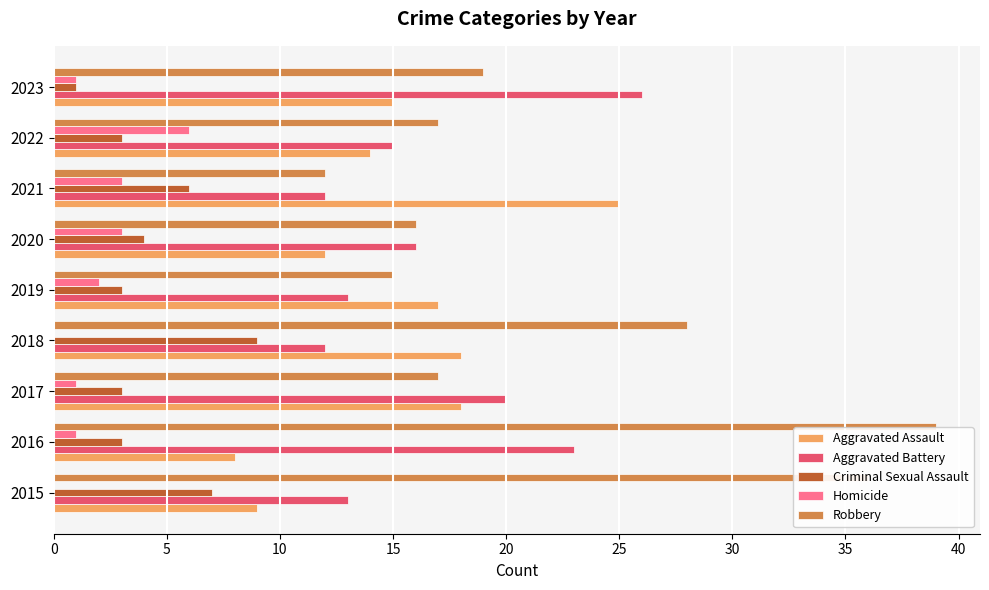

Between 2015 and 2022, which series saw the biggest shift?

Robbery